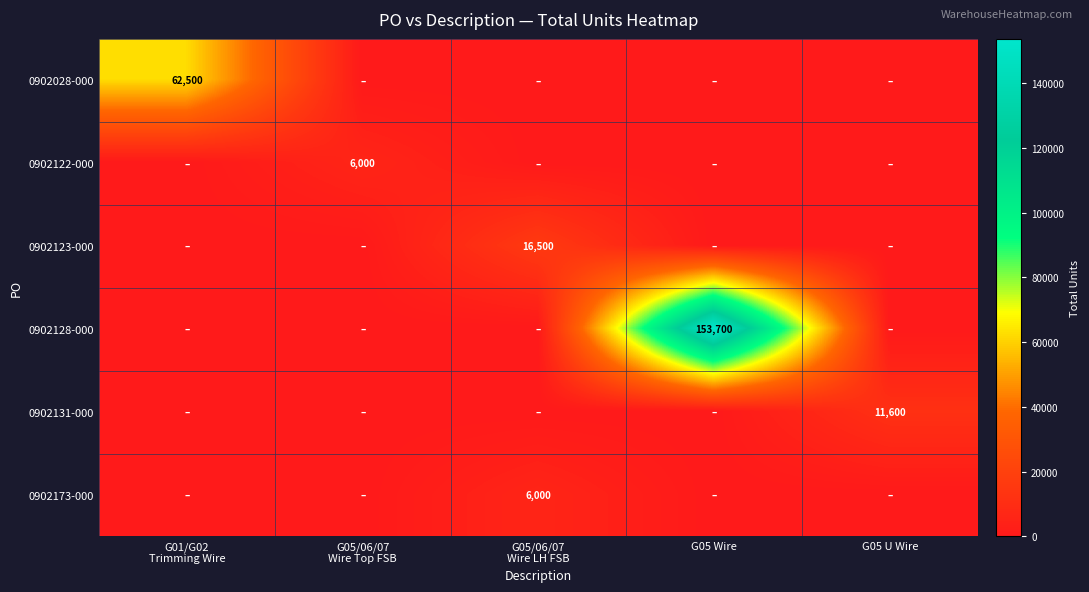

Is it true that 0902173-000 equals 2552 at G05 U Wire?

False